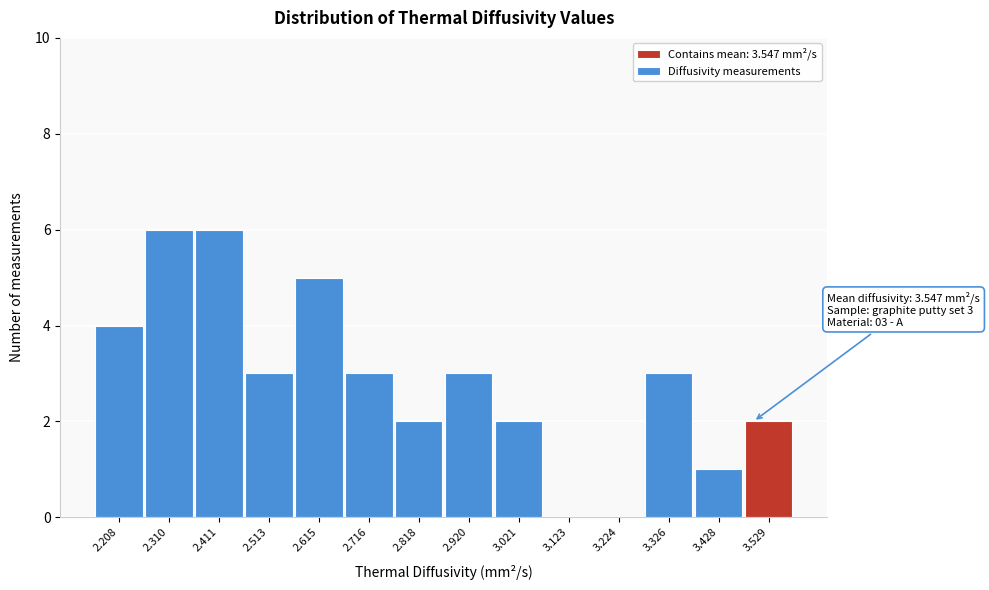

Reading right to left, list all the values displayed in this chart.

3.529=2	3.428=1	3.326=3	3.224=0	3.123=0	3.021=2	2.920=3	2.818=2	2.716=3	2.615=5	2.513=3	2.411=6	2.310=6	2.208=4